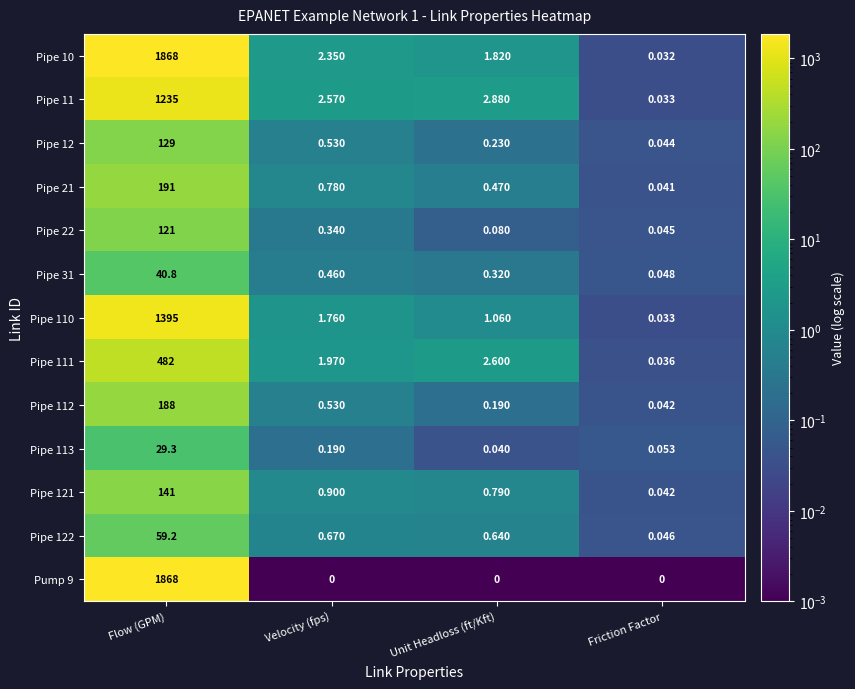

Which series has the largest total across all categories?

Pipe 10